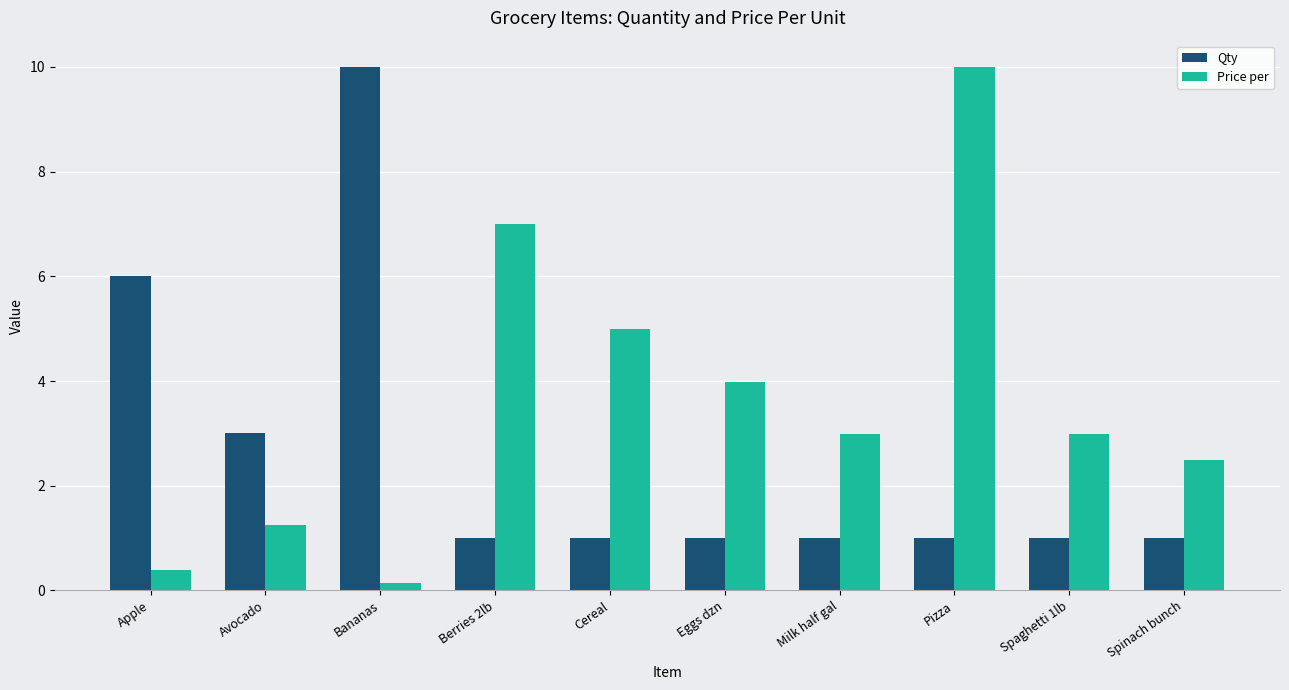

Rank the series by their average value, from lowest to highest.

Qty, Price per